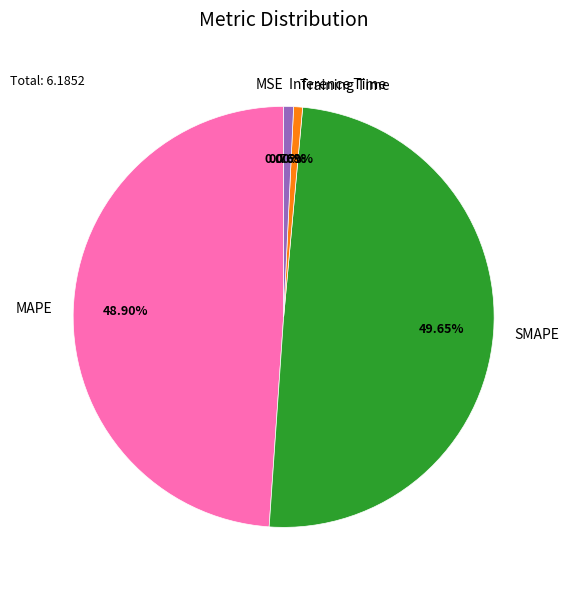

What portion of the pie excludes MAPE?

51.1%